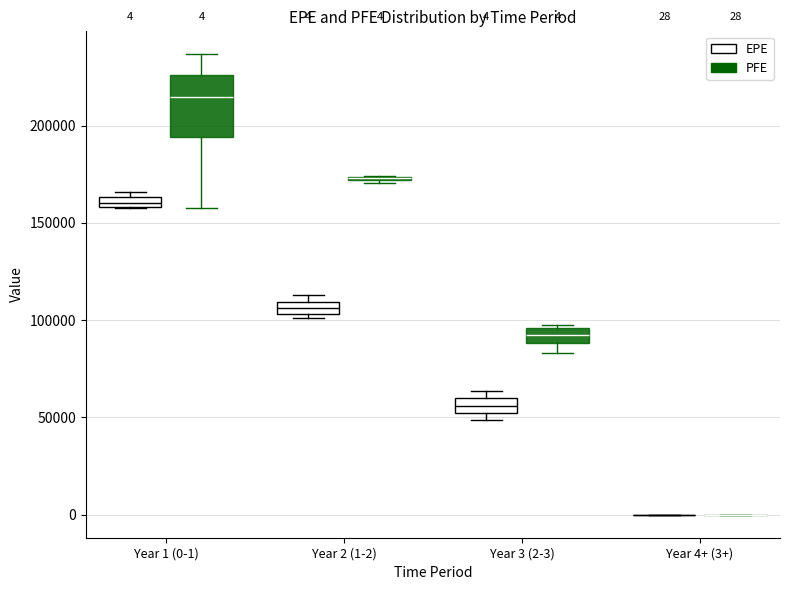

Comparing the boxes themselves (not the whiskers), which one is the tallest?

Year 1 (0-1) (PFE)